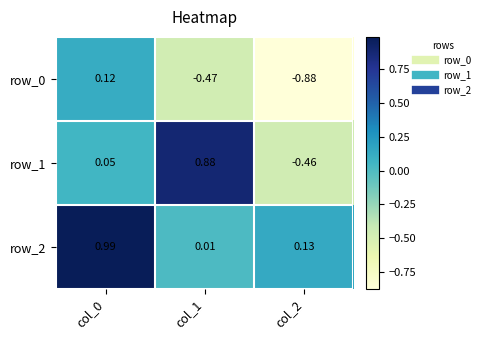

What is the average value of the row_1 series?

0.2